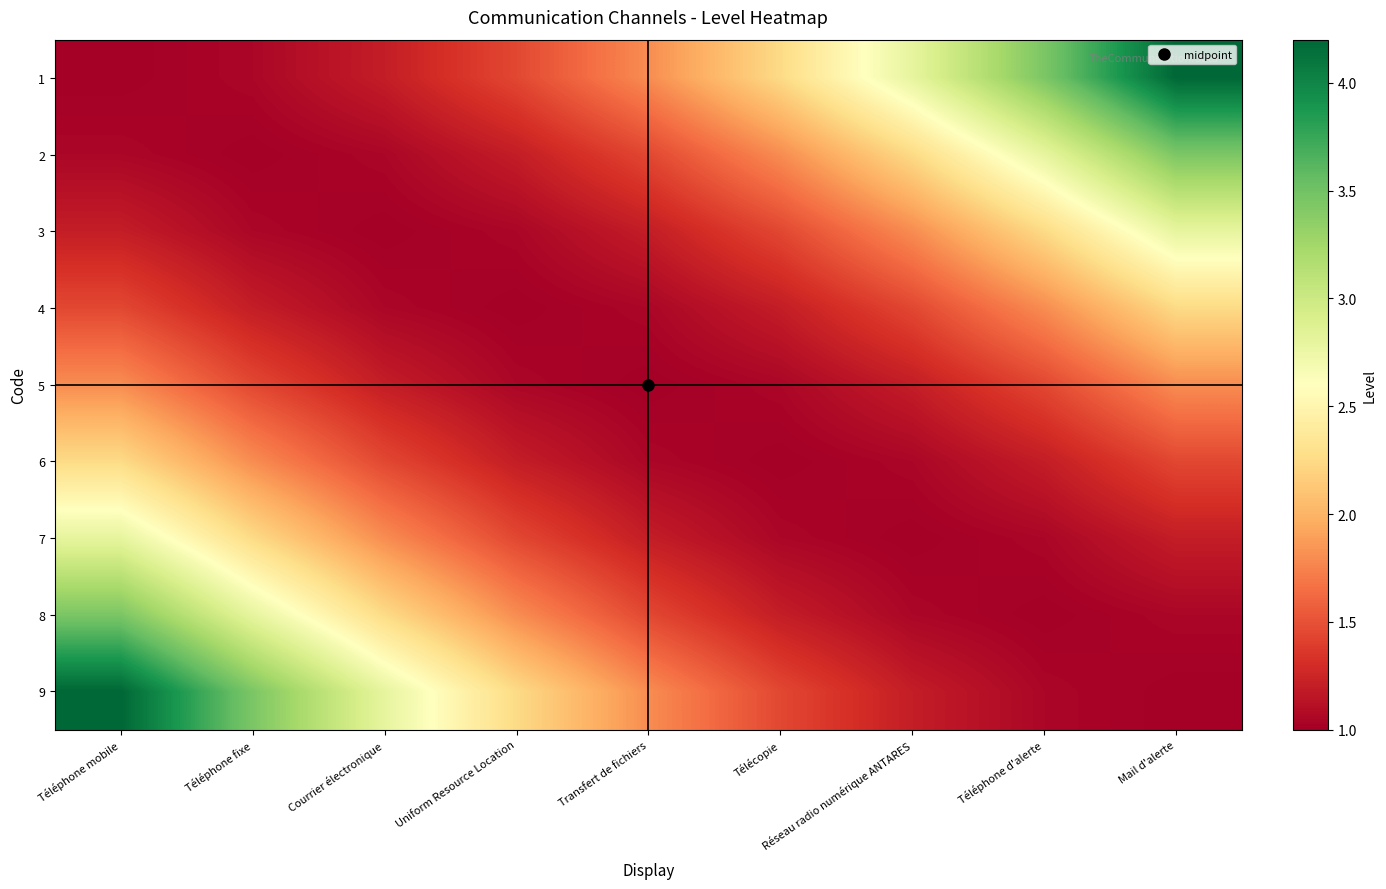

At how many categories does at least one series exceed 1?

9